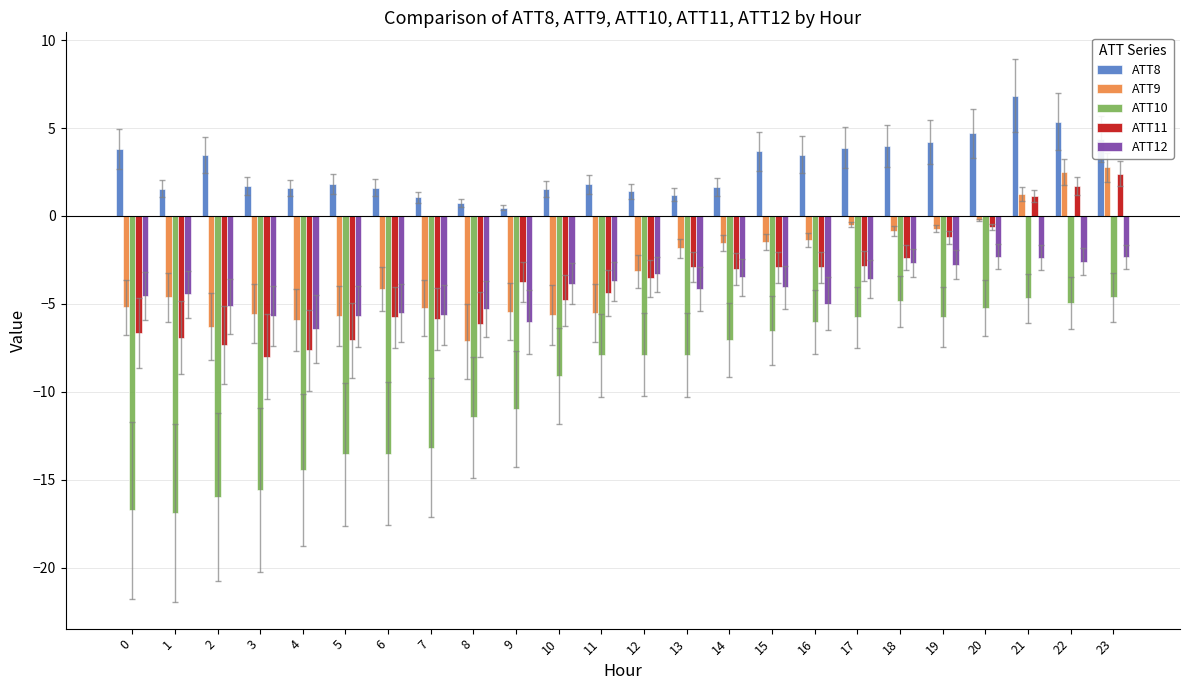

At which label does ATT12 reach its minimum?

4